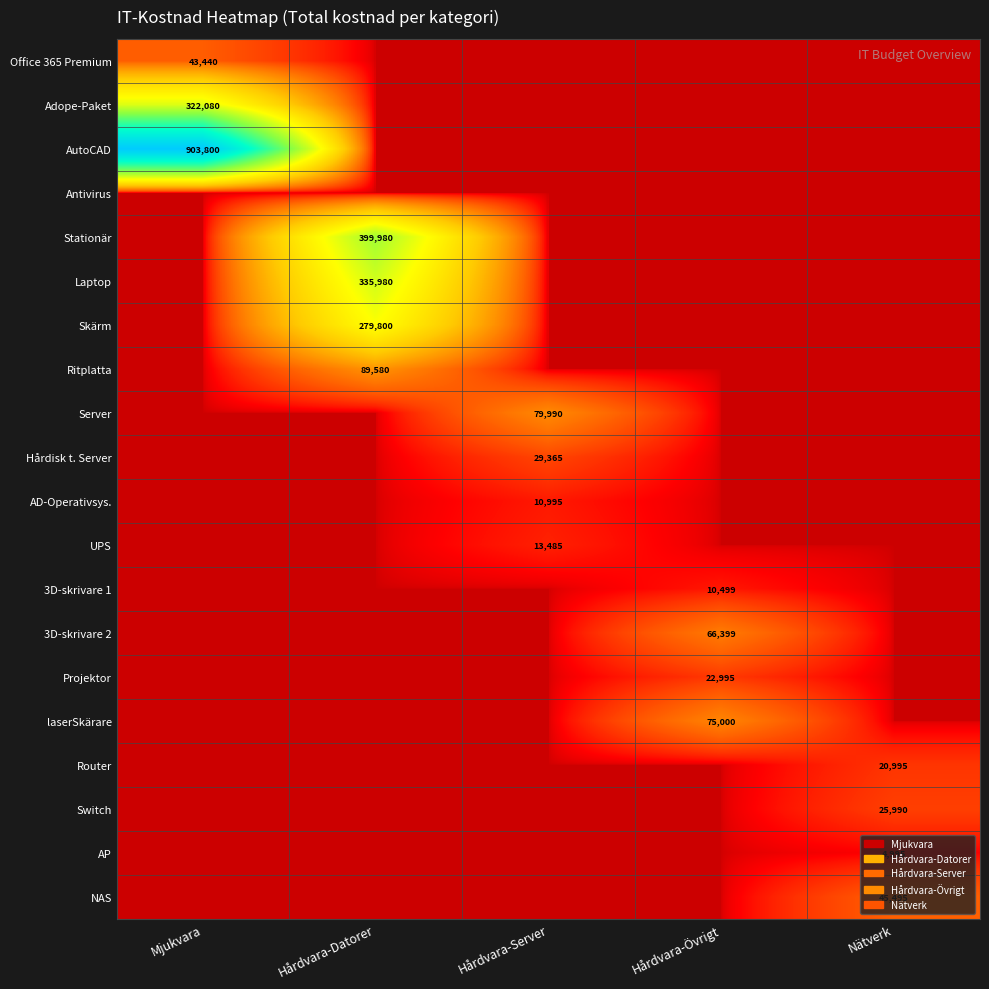

Is the value of Skärm at Hårdvara-Datorer greater than the value of UPS at Hårdvara-Server?

Yes